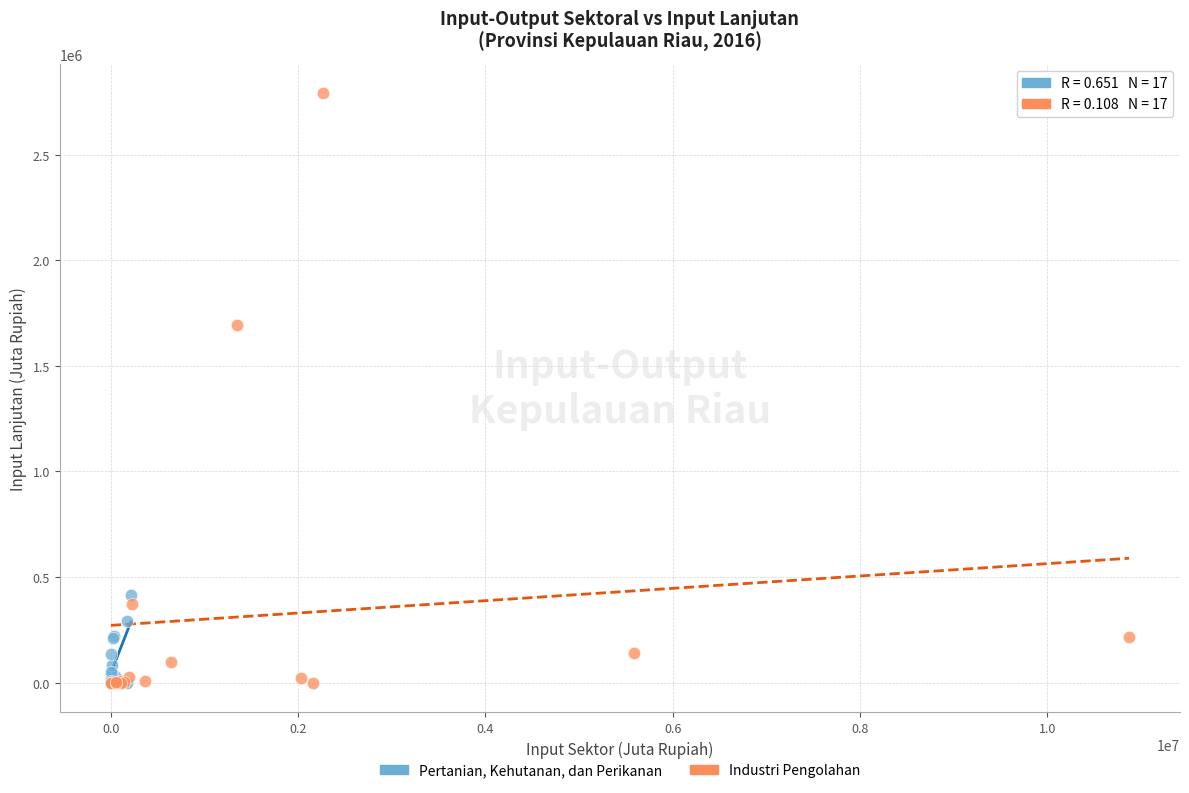

Which series has the widest spread of Y values?

Industri Pengolahan